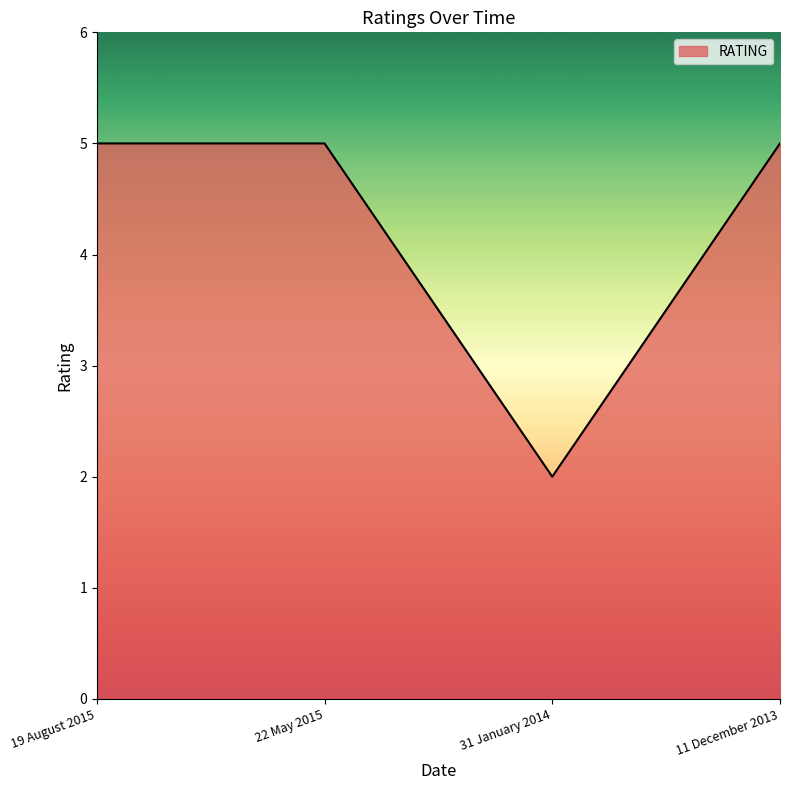

True or false: there are more than 2 points higher than both neighbors.

False